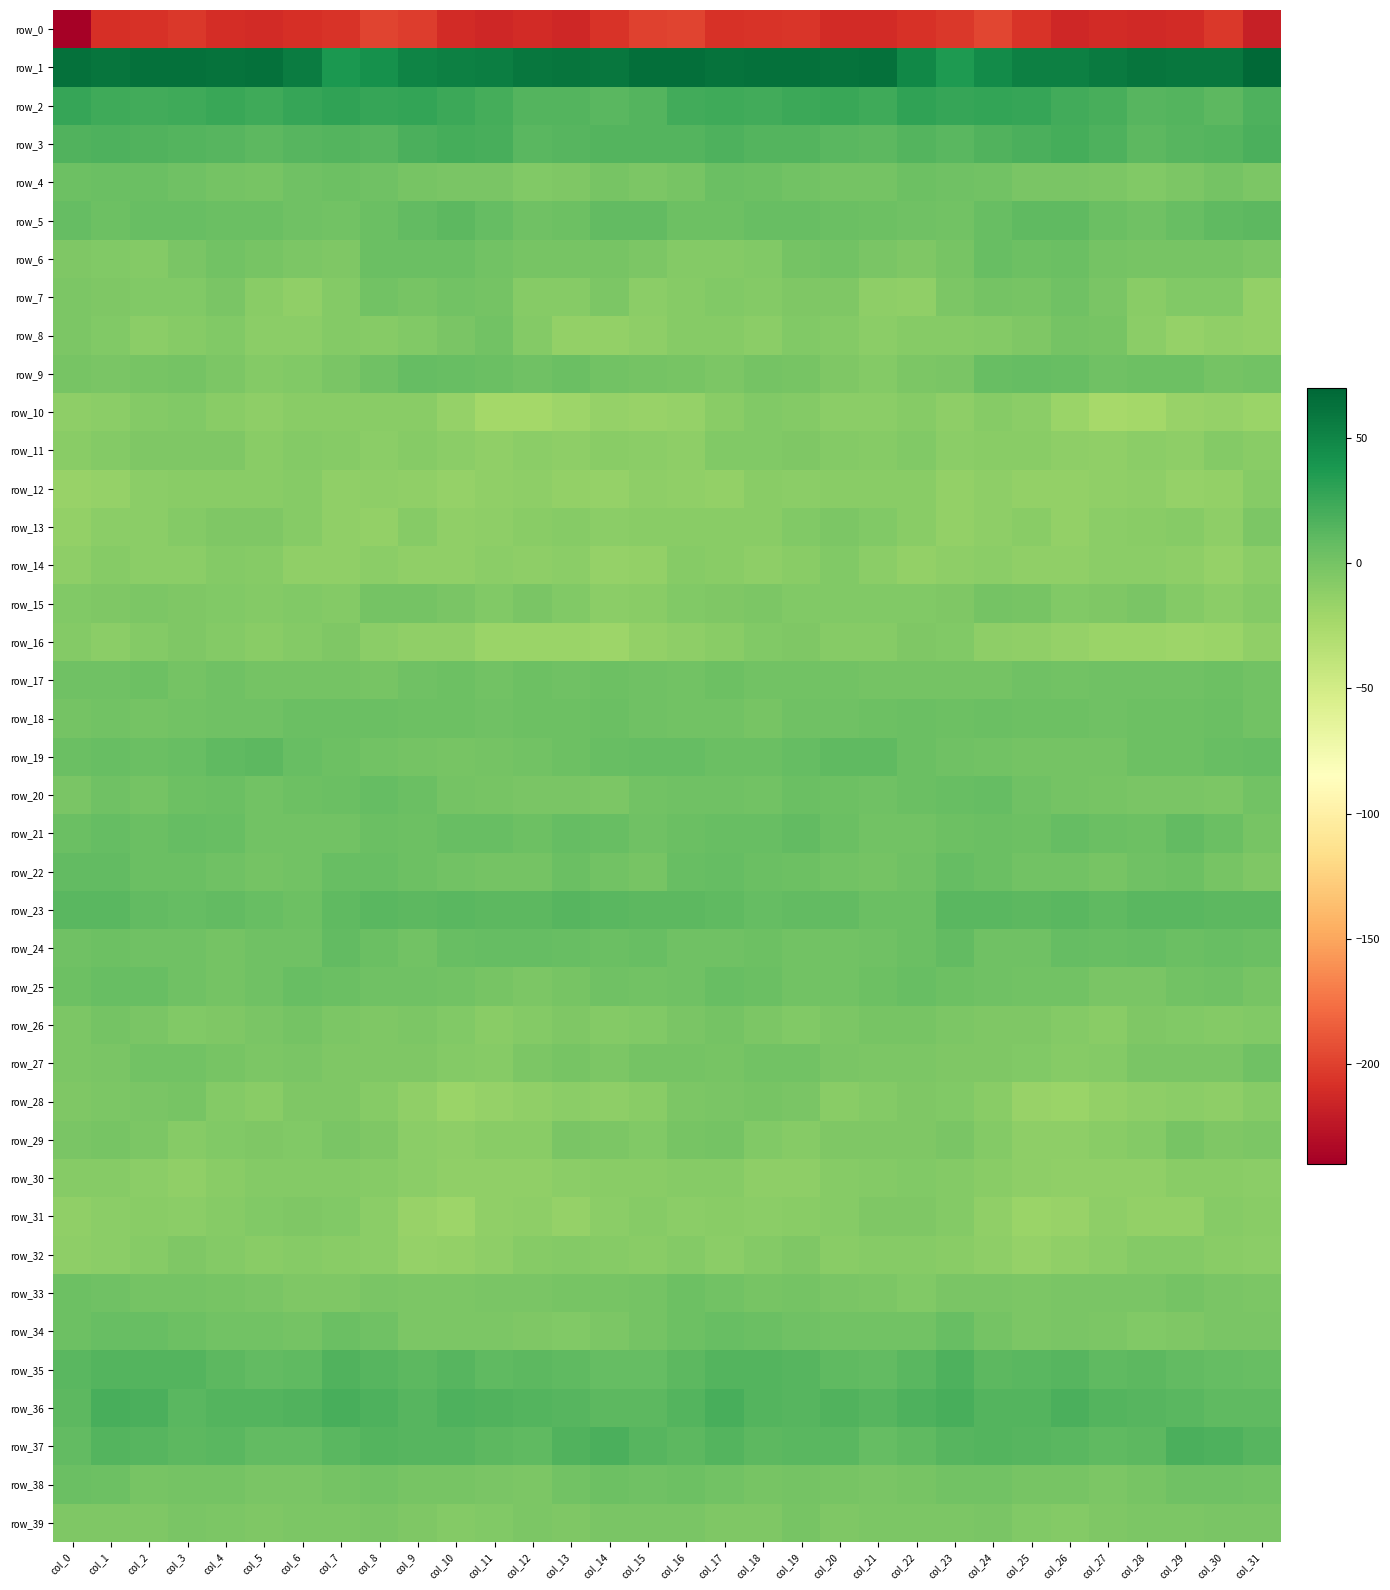

What is the sum of the row_25 values at col_24 and col_29?

4.0